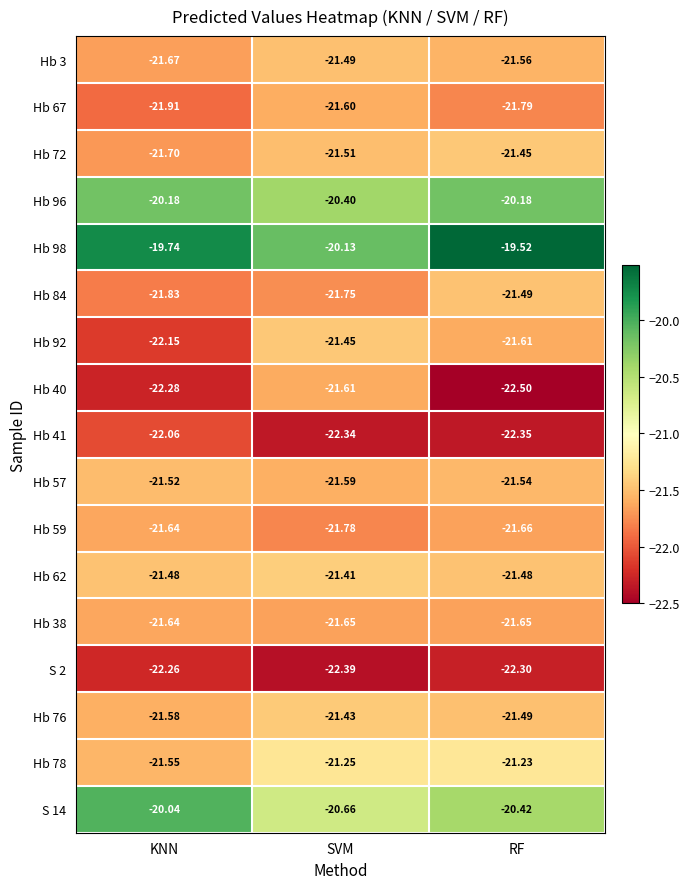

At which label is Hb 41 closest to -22?

KNN